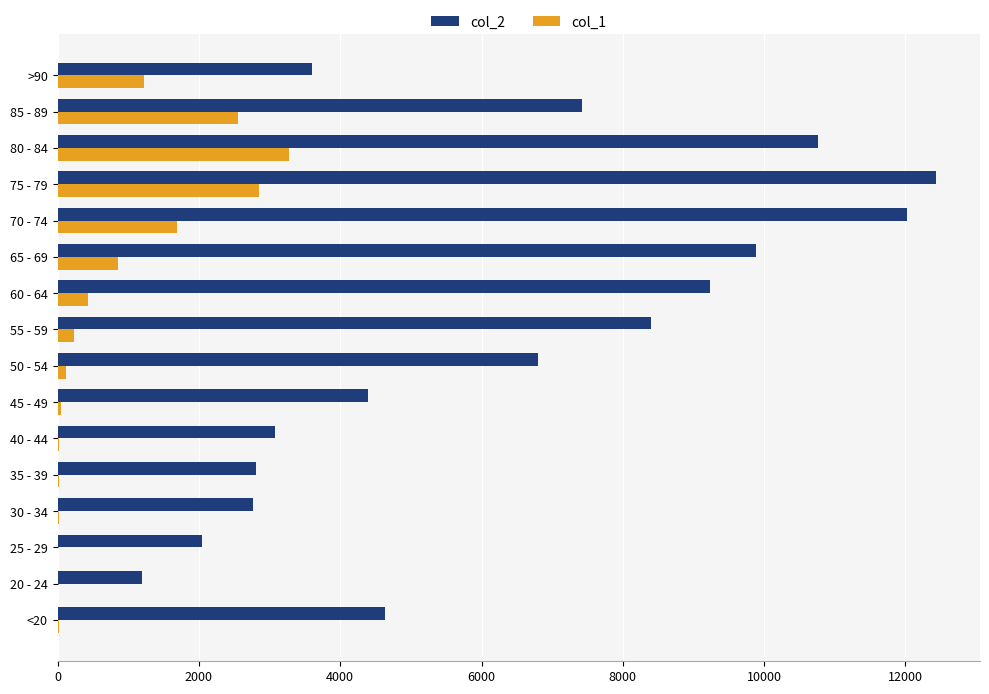

Which category has the highest value in the col_1 series?

80 - 84